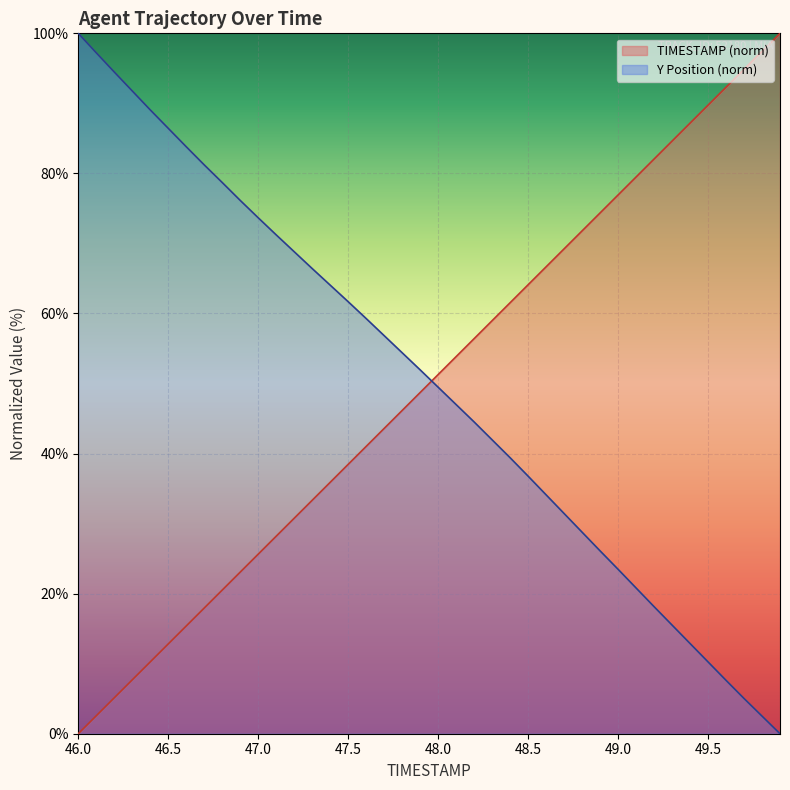

What is the label of the 18th point from the left?

47.7